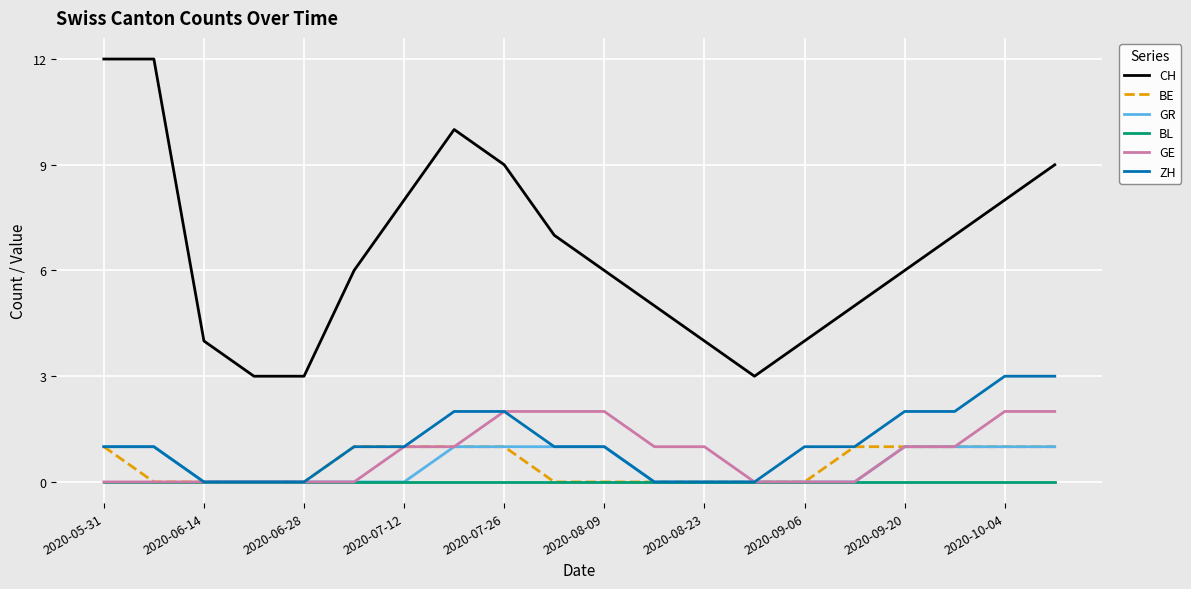

Which series has the largest total across all categories?

CH